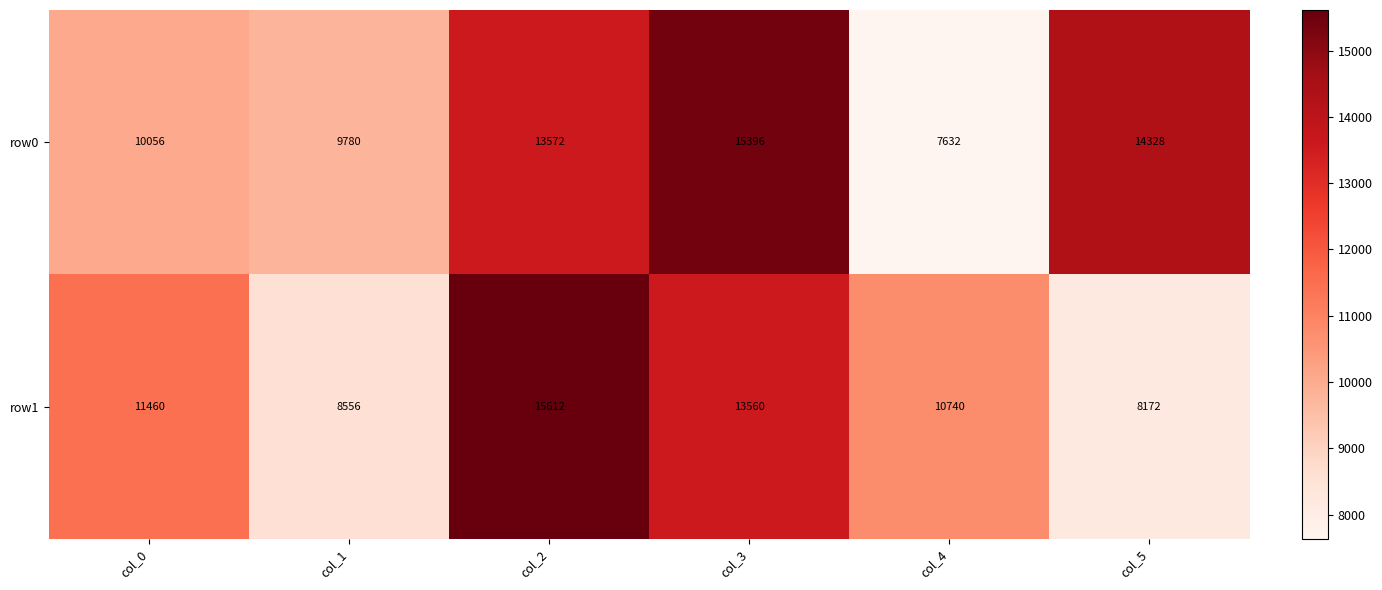

Where is row0 nearest to the value 11514?

col_0